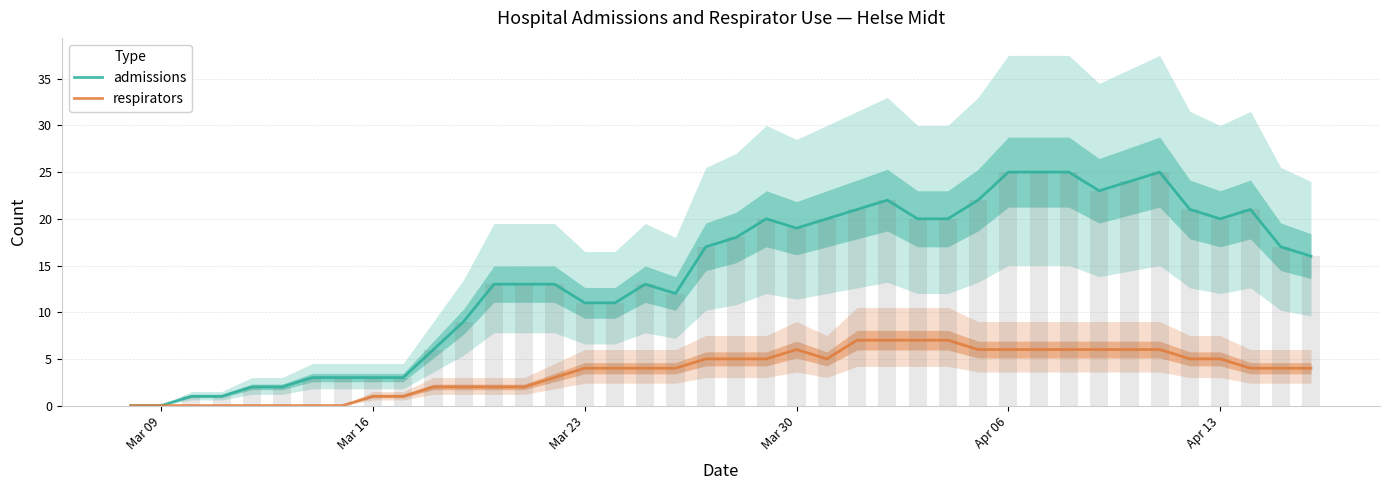

Does the chart contain any negative values?

No